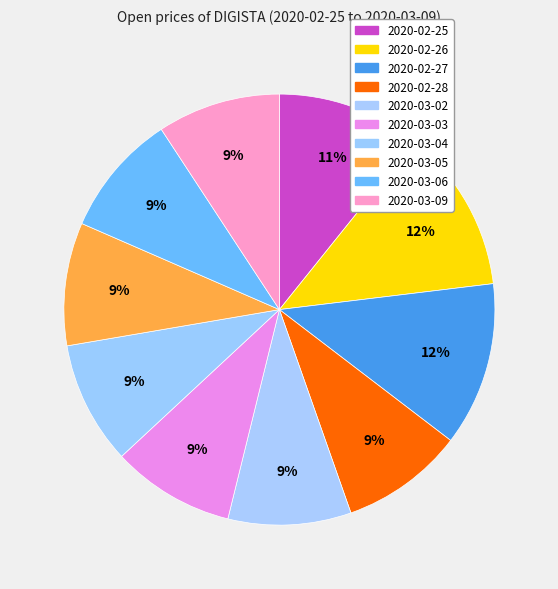

What percentage is the 2020-03-05 slice, to the nearest percent?

9%